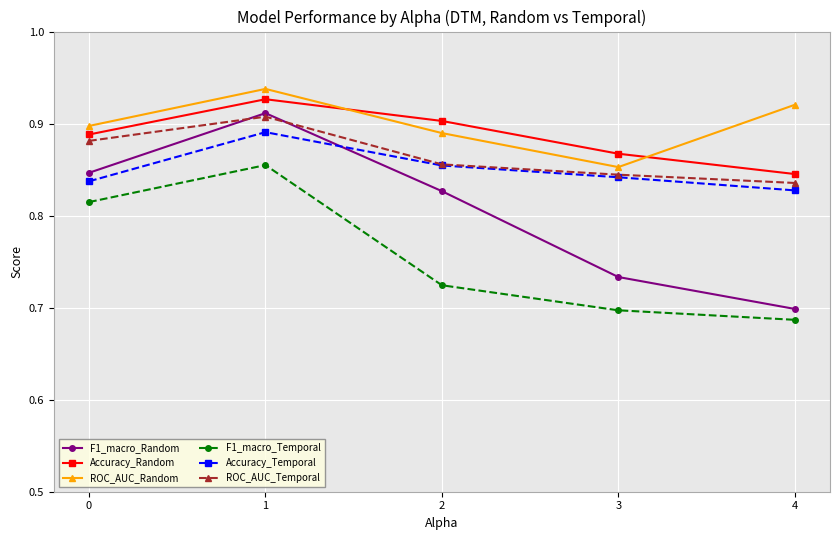

At which category does F1_macro_Random reach its first local peak?

1